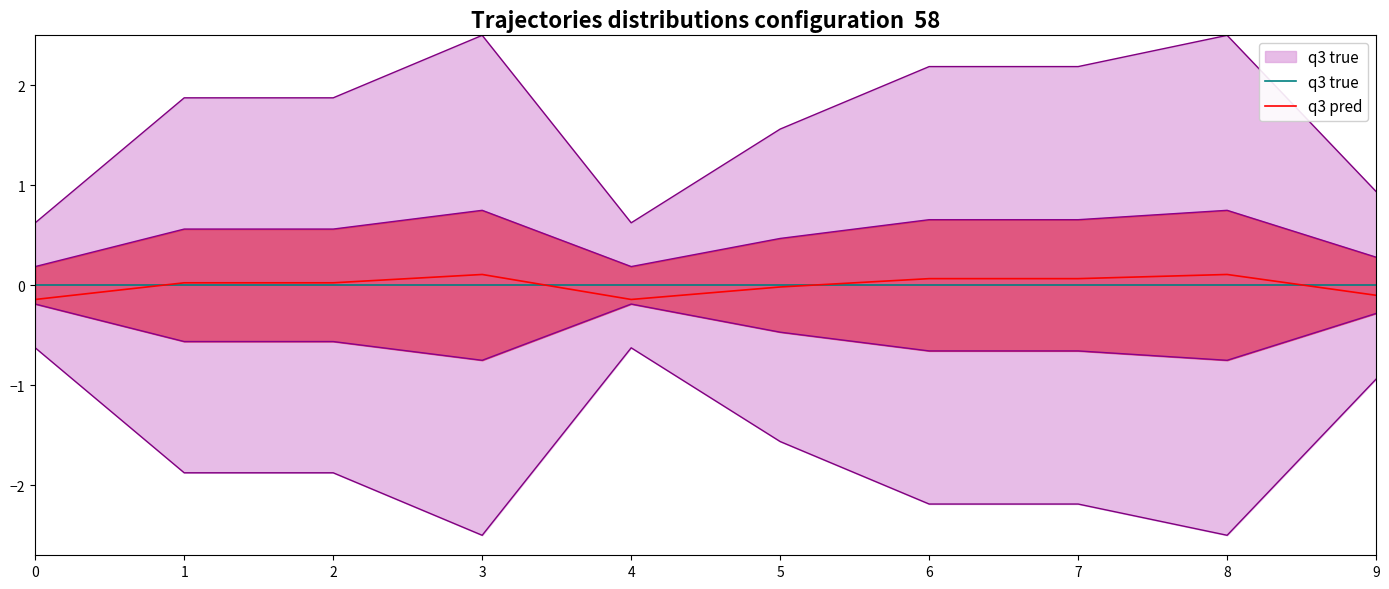

What is the difference between the second highest and second lowest values in the q3 pred series?

0.2